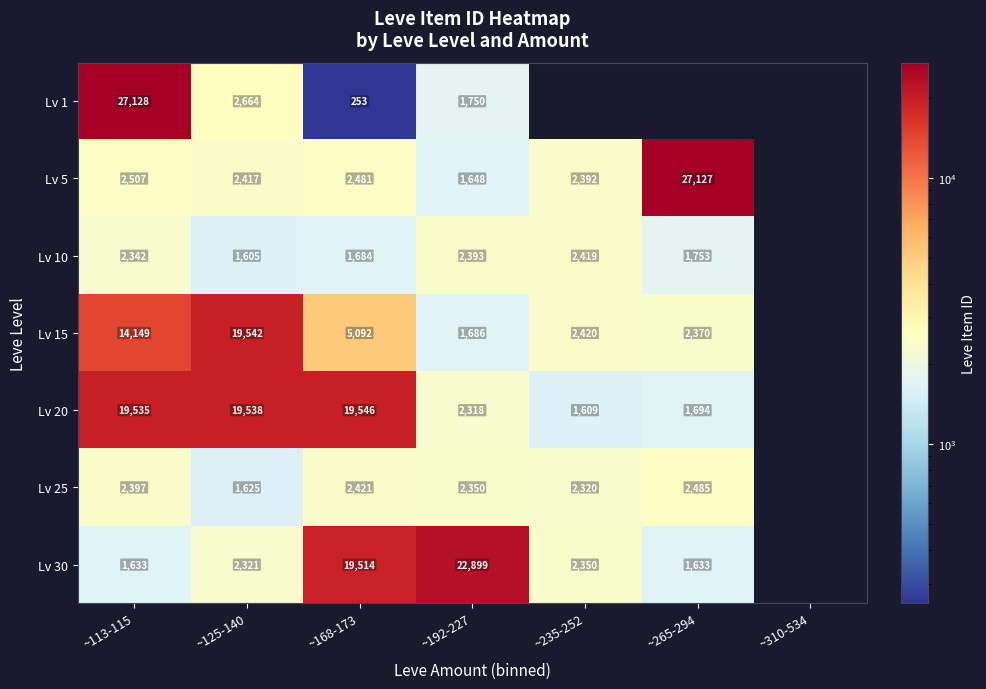

Rank the series at ~113-115 from highest to lowest value.

Lv 1, Lv 20, Lv 15, Lv 5, Lv 25, Lv 10, Lv 30